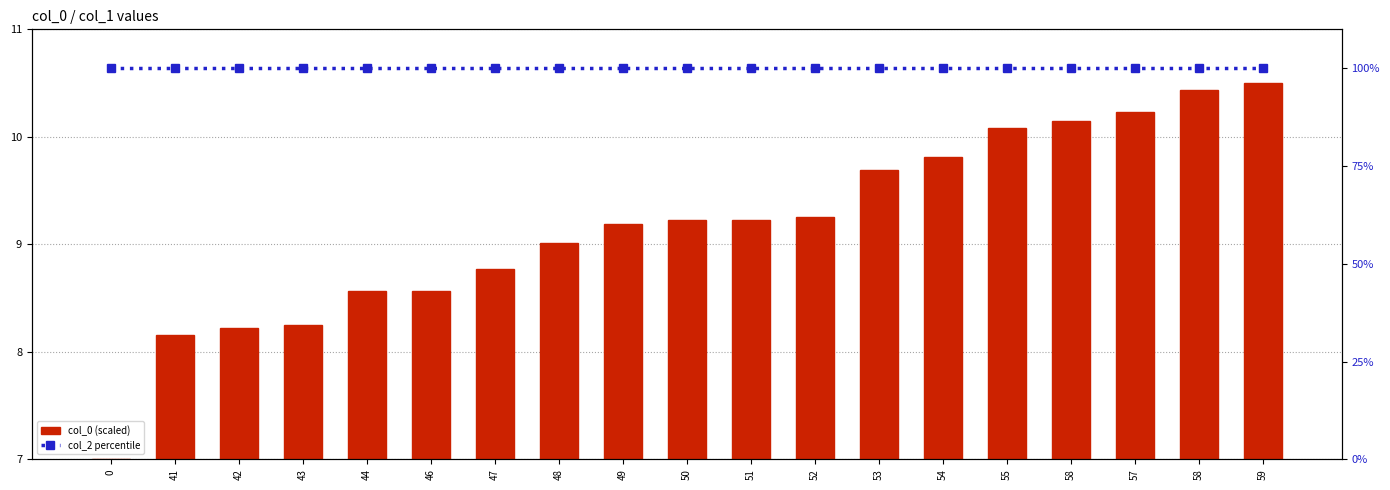

How many data points in col_0 (scaled) are less than 9?

7